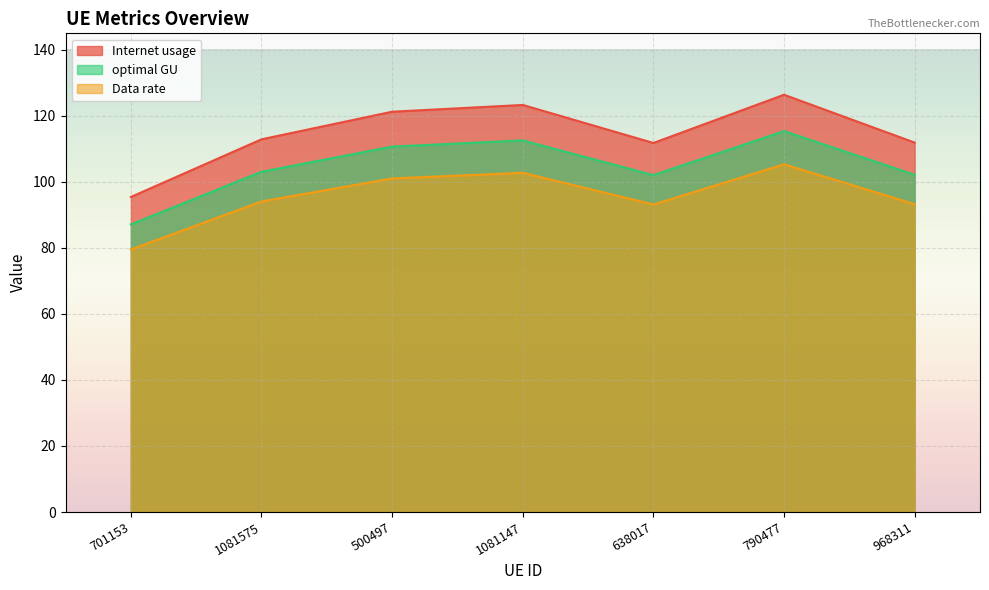

At which label does Data rate reach its peak?

790477